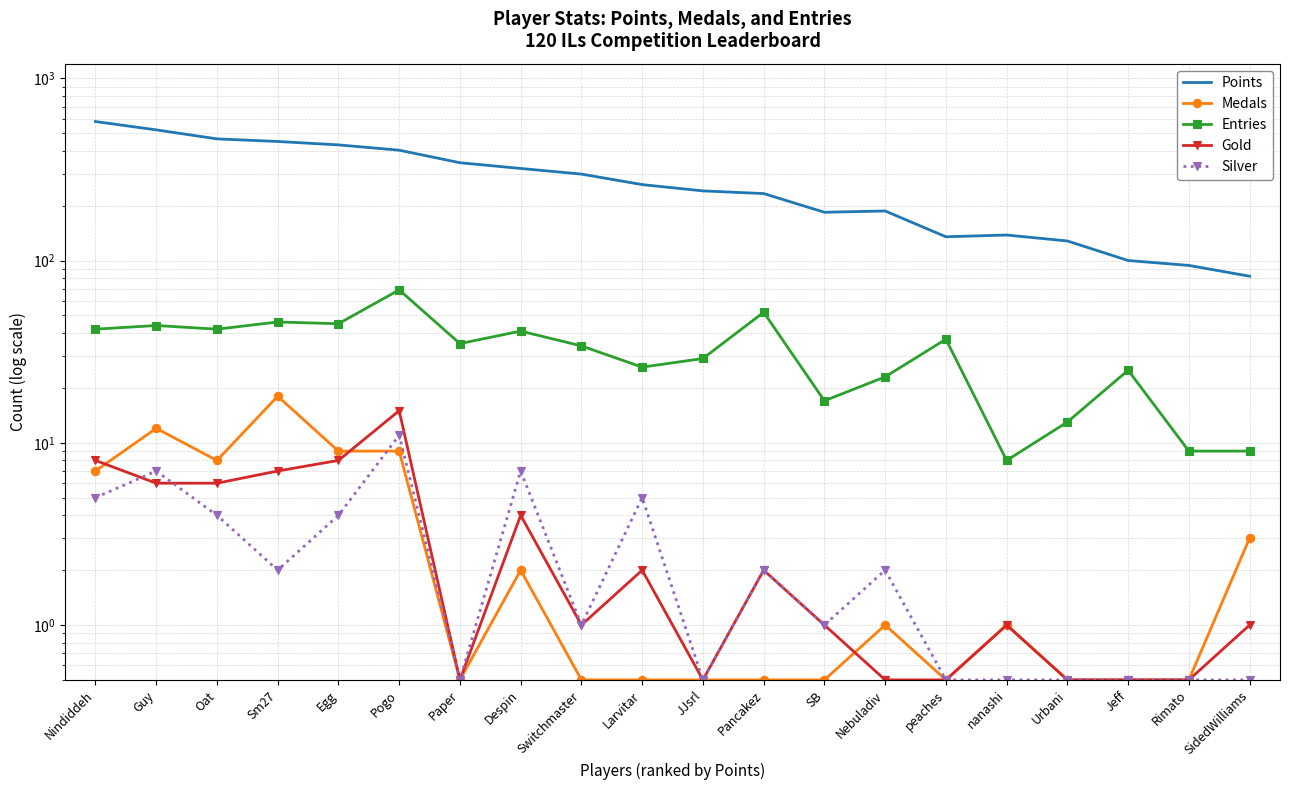

Reading right to left, what are all the values shown in this chart?

Points: SidedWilliams=82.0	Rimato=94.0	Jeff=100.0	Urbani=128.0	nanashi=138.0	peaches=135.0	Nebuladiv=187.0	SB=184.0	Pancakez=233.0	JJsrl=241.0	Larvitar=261.0	Switchmaster=298.0	Despin=320.0	Paper=344.0	Pogo=403.0	Egg=431.0	Sm27=450.0	Oat=465.0	Guy=521.0	Nindiddeh=579.0
Medals: SidedWilliams=3.0	Rimato=0.5	Jeff=0.5	Urbani=0.5	nanashi=1.0	peaches=0.5	Nebuladiv=1.0	SB=0.5	Pancakez=0.5	JJsrl=0.5	Larvitar=0.5	Switchmaster=0.5	Despin=2.0	Paper=0.5	Pogo=9.0	Egg=9.0	Sm27=18.0	Oat=8.0	Guy=12.0	Nindiddeh=7.0
Entries: SidedWilliams=9.0	Rimato=9.0	Jeff=25.0	Urbani=13.0	nanashi=8.0	peaches=37.0	Nebuladiv=23.0	SB=17.0	Pancakez=52.0	JJsrl=29.0	Larvitar=26.0	Switchmaster=34.0	Despin=41.0	Paper=35.0	Pogo=69.0	Egg=45.0	Sm27=46.0	Oat=42.0	Guy=44.0	Nindiddeh=42.0
Gold: SidedWilliams=1.0	Rimato=0.5	Jeff=0.5	Urbani=0.5	nanashi=1.0	peaches=0.5	Nebuladiv=0.5	SB=1.0	Pancakez=2.0	JJsrl=0.5	Larvitar=2.0	Switchmaster=1.0	Despin=4.0	Paper=0.5	Pogo=15.0	Egg=8.0	Sm27=7.0	Oat=6.0	Guy=6.0	Nindiddeh=8.0
Silver: SidedWilliams=0.5	Rimato=0.5	Jeff=0.5	Urbani=0.5	nanashi=0.5	peaches=0.5	Nebuladiv=2.0	SB=1.0	Pancakez=2.0	JJsrl=0.5	Larvitar=5.0	Switchmaster=1.0	Despin=7.0	Paper=0.5	Pogo=11.0	Egg=4.0	Sm27=2.0	Oat=4.0	Guy=7.0	Nindiddeh=5.0